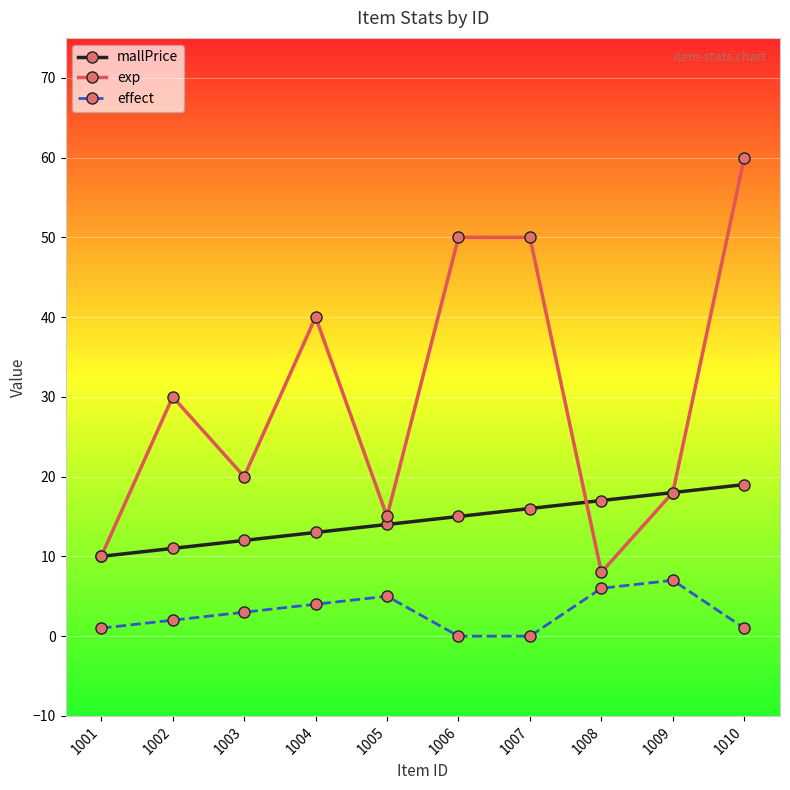

Is the value of mallPrice at 1009 greater than the value of exp at 1008?

Yes